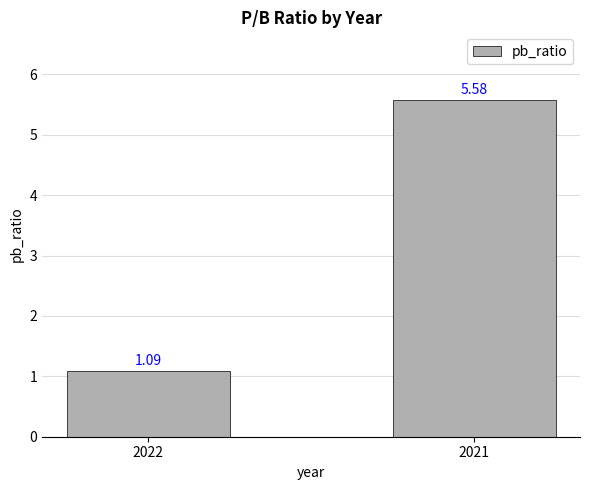

What is the change in value from 2022 to 2021?

+4.5